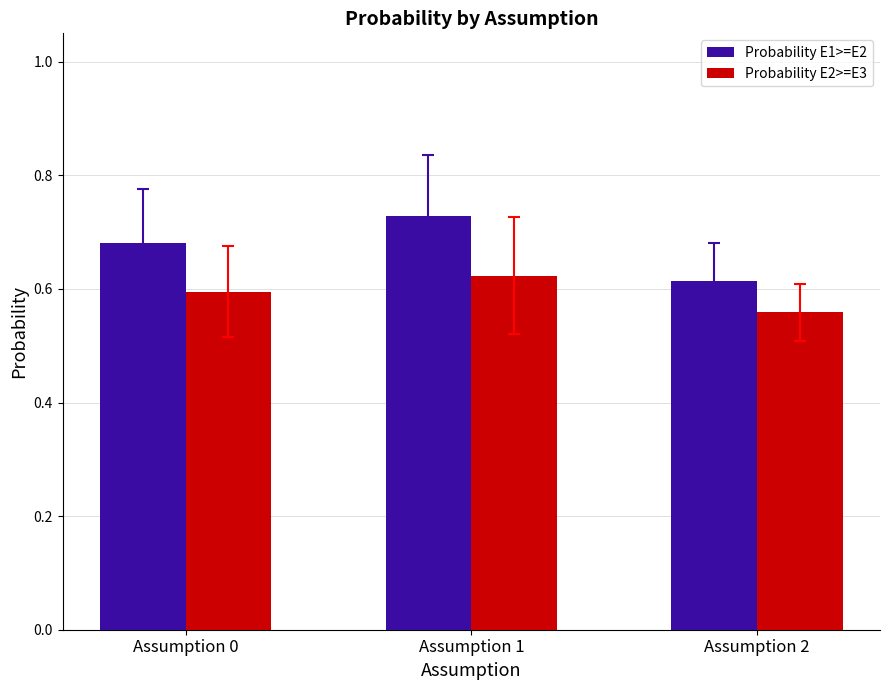

Which series has the widest spread of values?

Probability E1>=E2